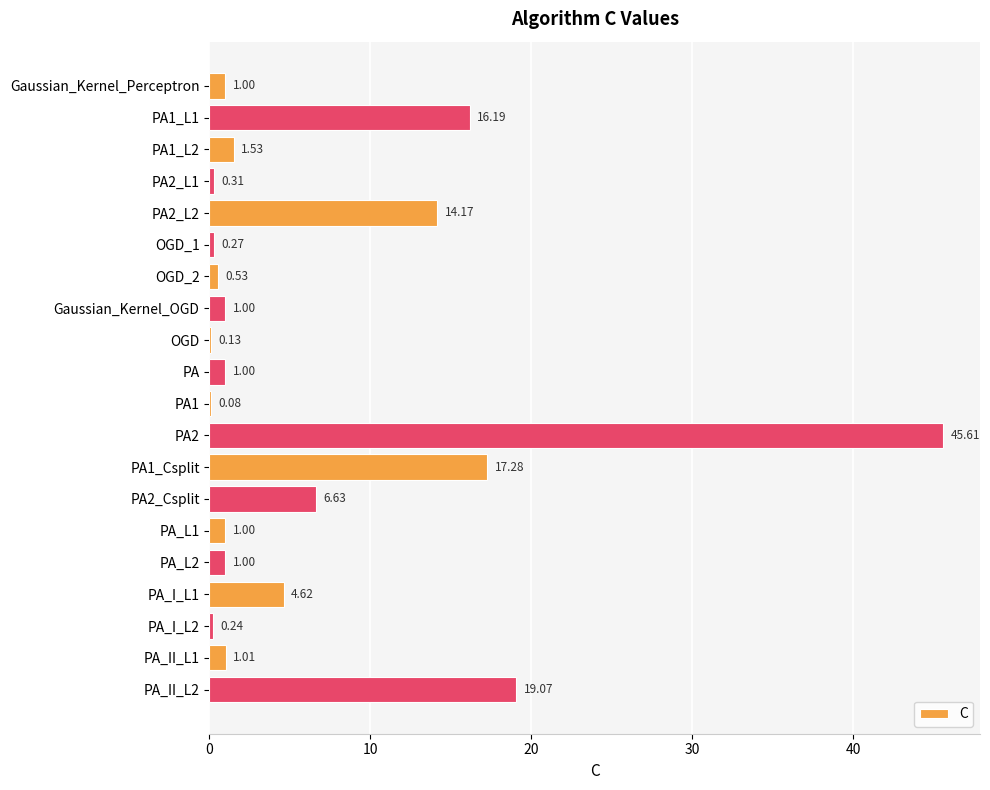

What is the change in value from PA2_L2 to PA_II_L2?

+4.9